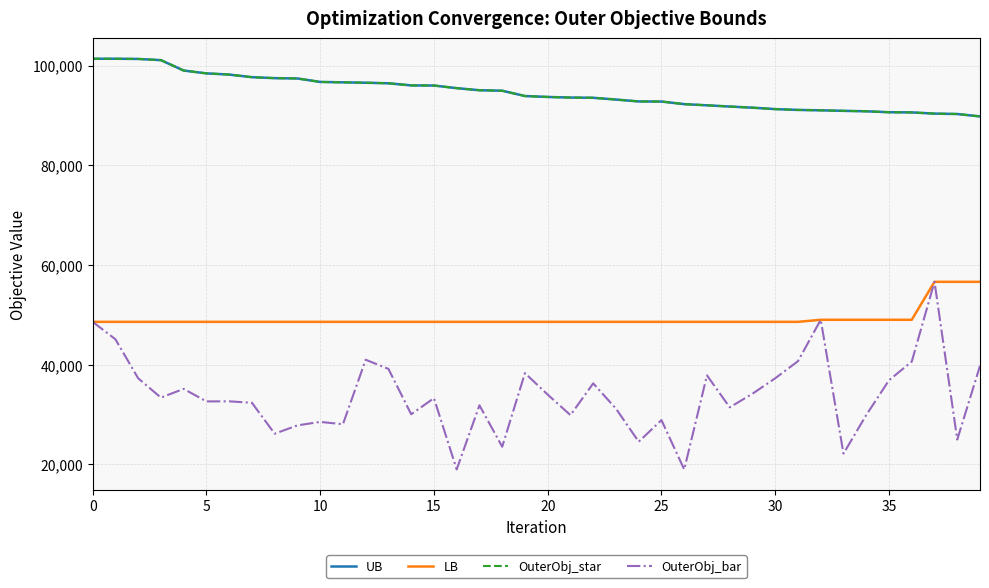

Does the chart display data point markers on the line(s)?

No